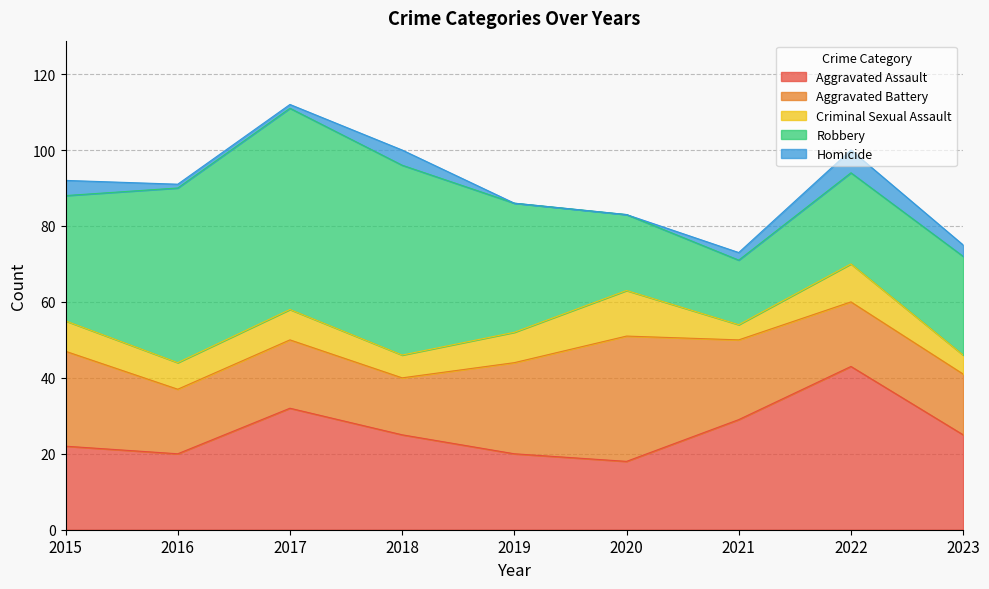

At which category does the chart reach its peak across all series?

2017